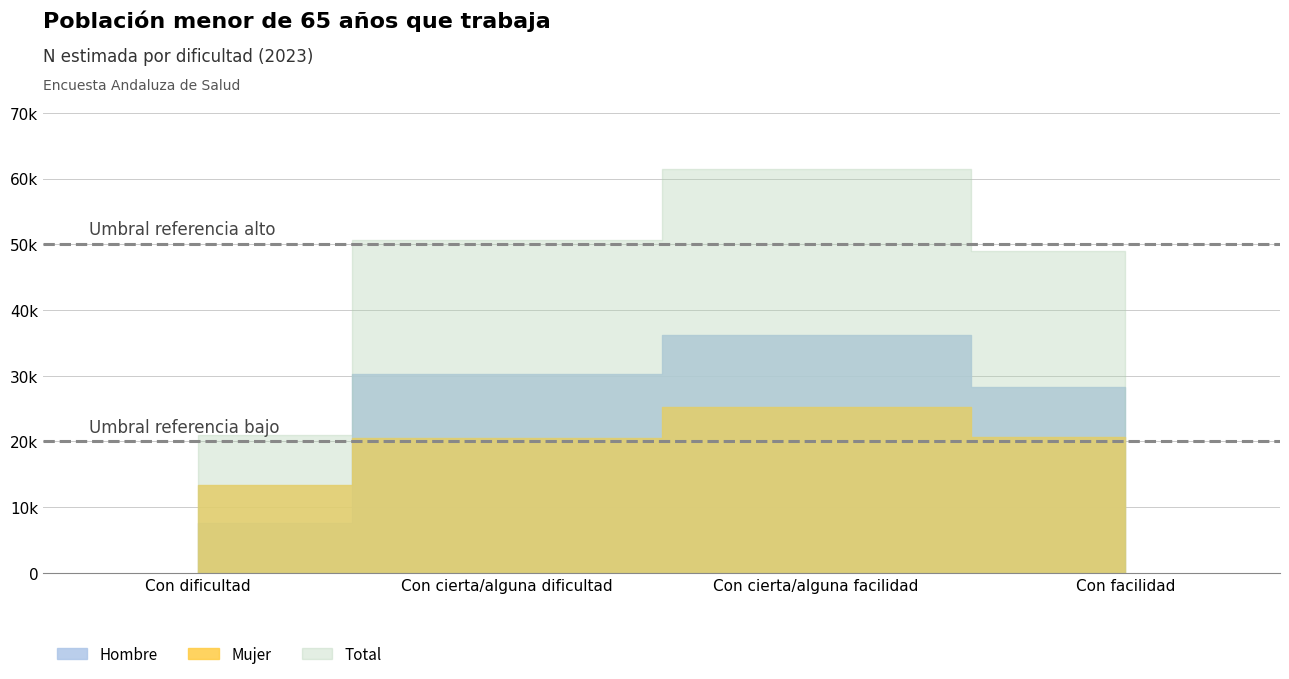

Is the value of Hombre at Con cierta/alguna dificultad greater than the value of Total at Con cierta/alguna facilidad?

No